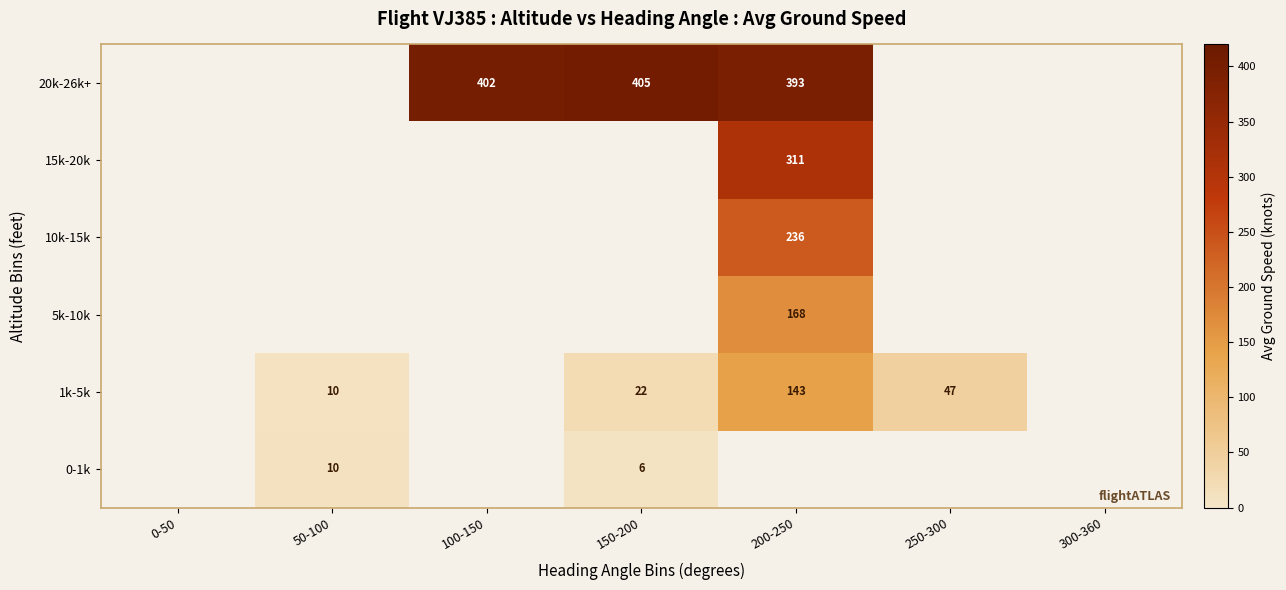

Is it true that 20k-26k+ equals 261 at 100-150?

False